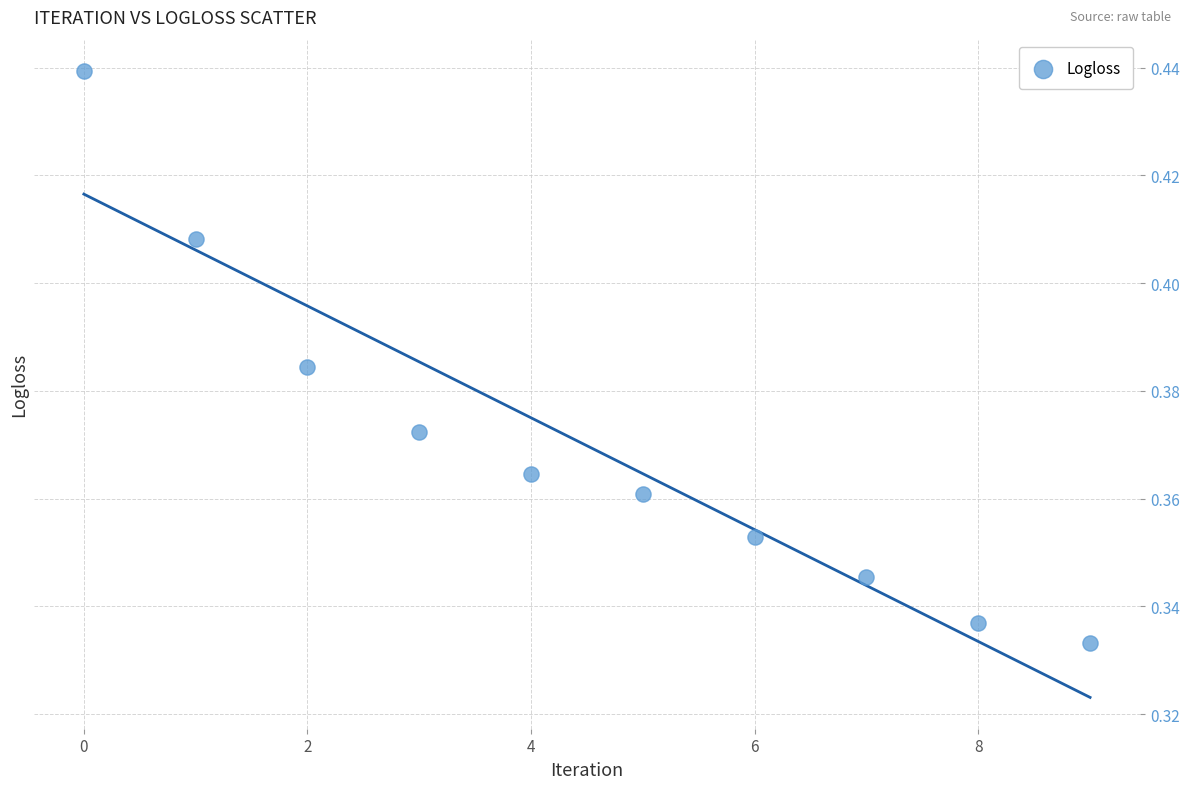

How many data points are displayed?

10